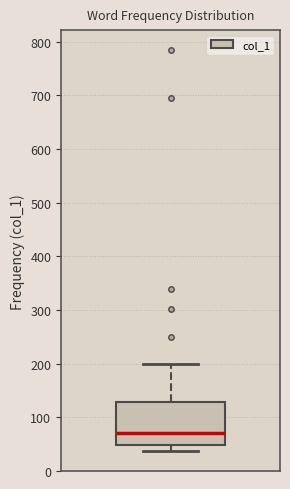

Read this box plot against the y-axis: the position of the median line, the range covered by the box, and the ends of both whiskers. The values are not printed on the chart, so give them approximately, as read against the axis.

median 70, box 50 to 130, whiskers 40 to 200